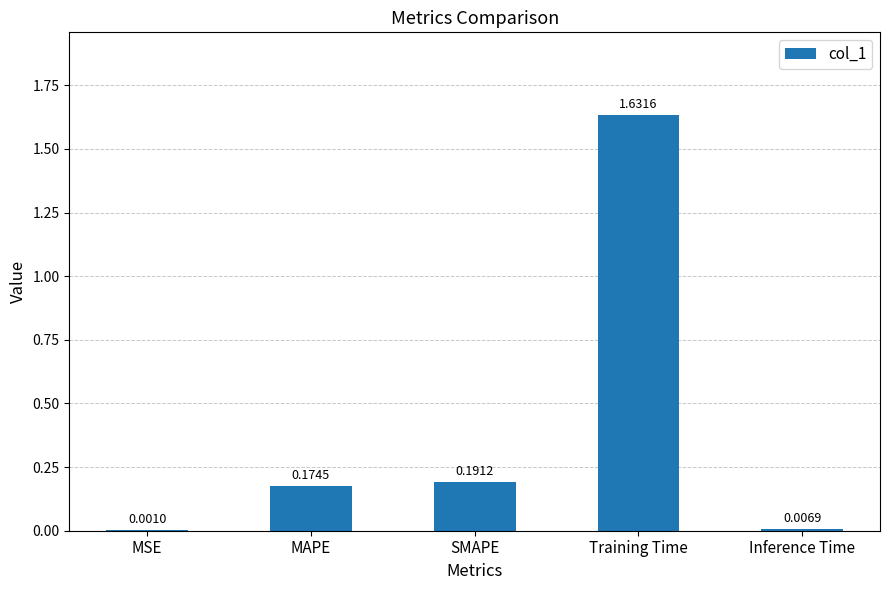

What is the sum of all values?

2.0